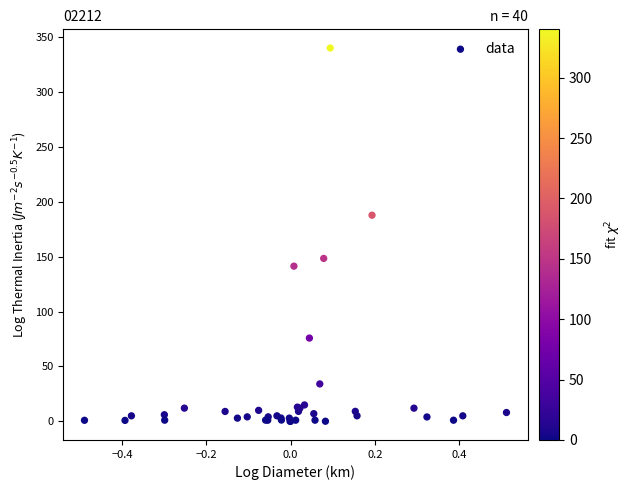

What Y value in the scatter plot is closest to 170?

187.7